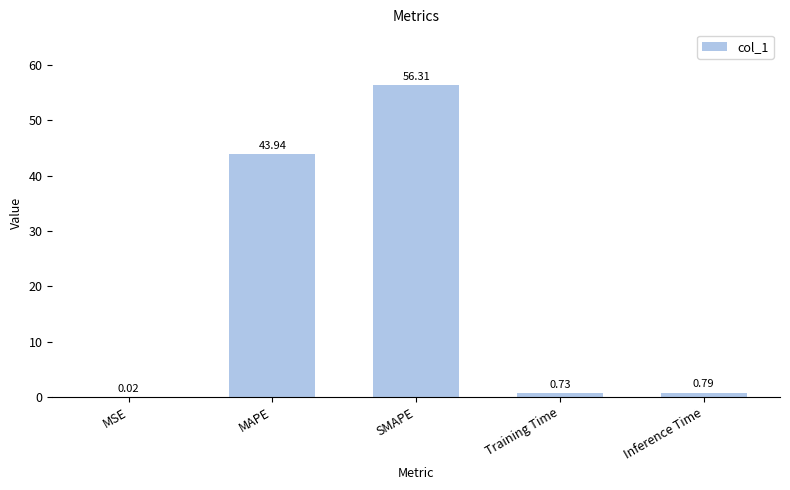

Where is the data nearest to the value 28?

MAPE